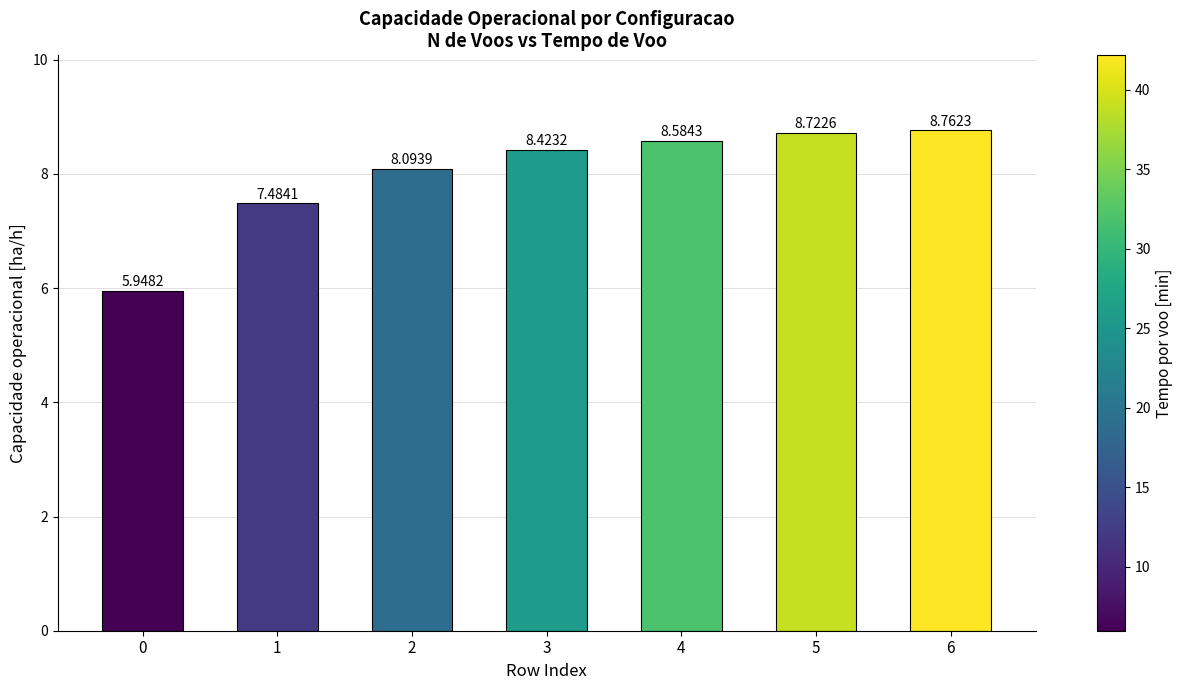

Rank the categories by value from highest to lowest.

6, 5, 4, 3, 2, 1, 0